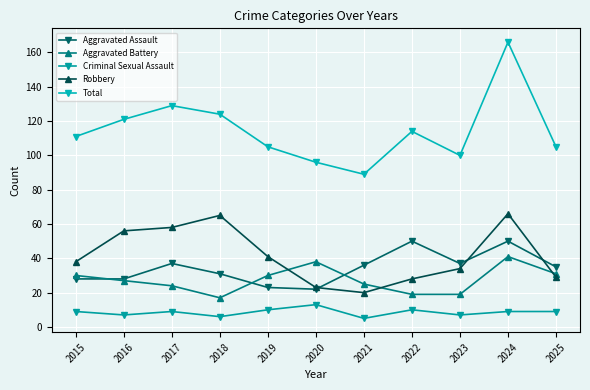

At how many categories does at least one series exceed 18?

11